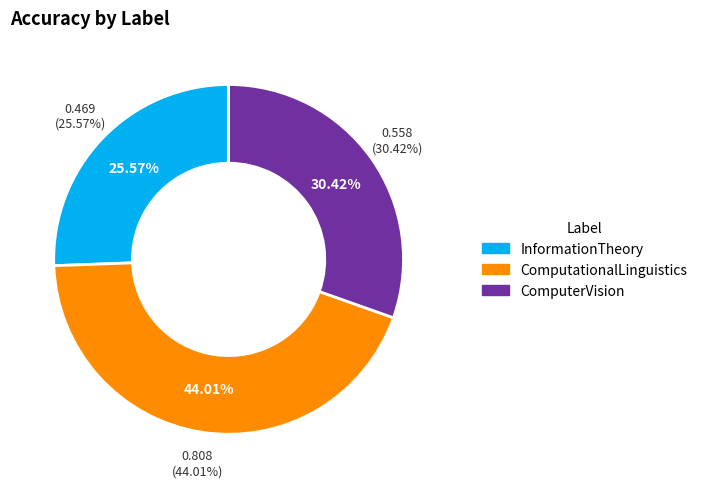

What portion of the pie excludes ComputerVision?

69.6%